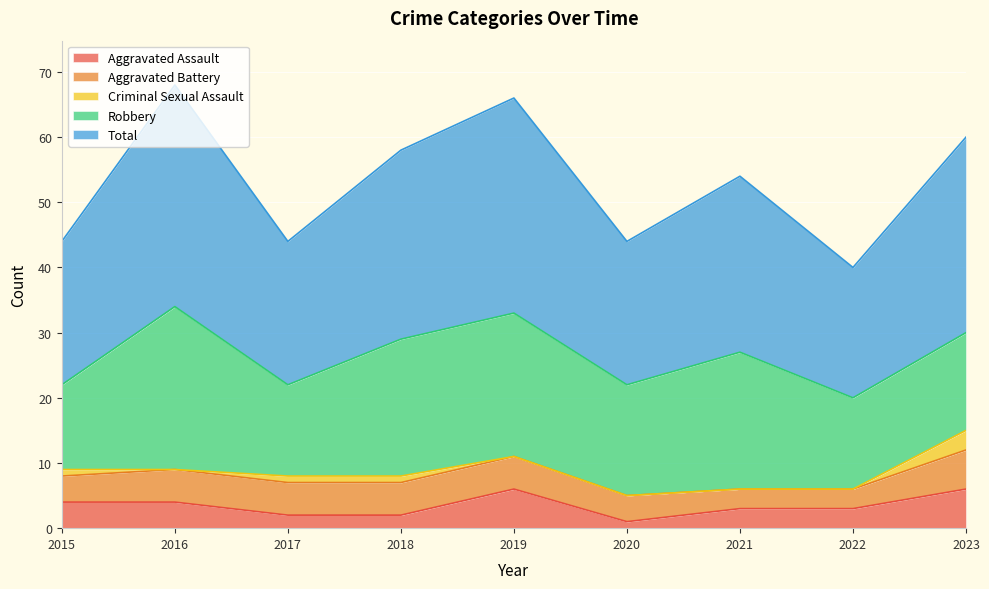

Reading left to right, what are all the values shown in this chart?

Aggravated Assault: 4	4	2	2	6	1	3	3	6
Aggravated Battery: 4	5	5	5	5	4	3	3	6
Criminal Sexual Assault: 1	0	1	1	0	0	0	0	3
Robbery: 13	25	14	21	22	17	21	14	15
Total: 22	34	22	29	33	22	27	20	30